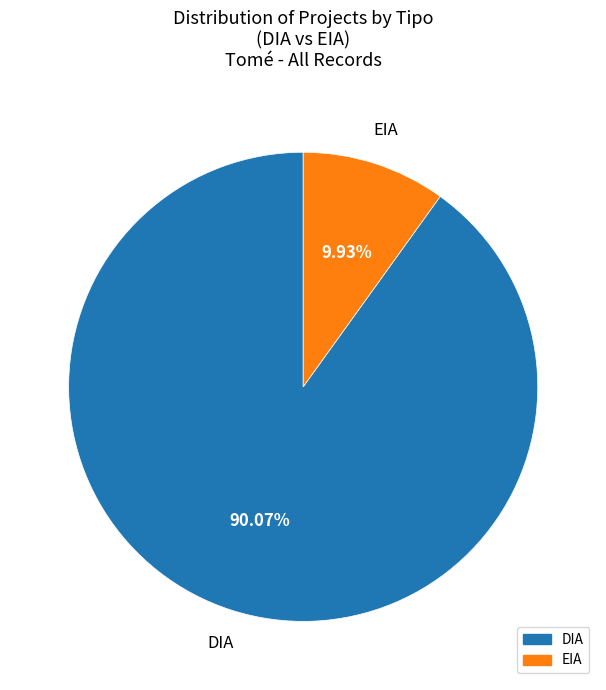

The DIA slice represents 99% of the pie. True or false?

False